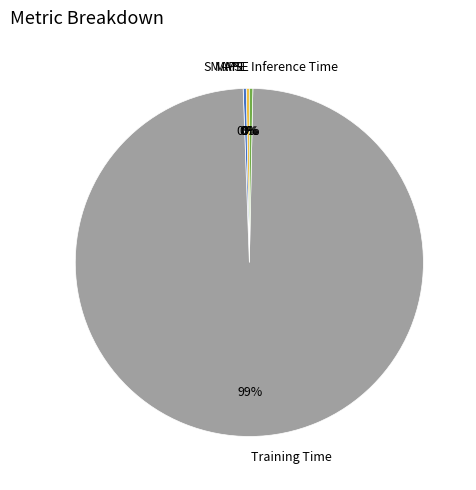

Is it true that SMAPE is 0% of the pie?

True